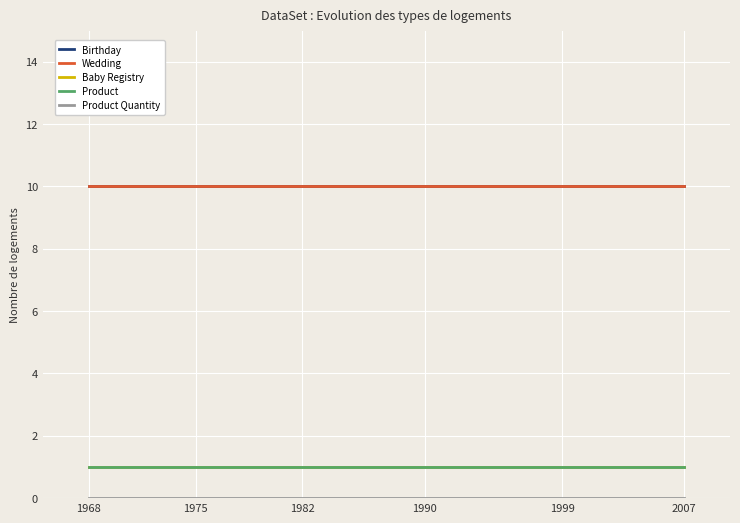

The value of Baby Registry at 1968 is 1. True or false?

False